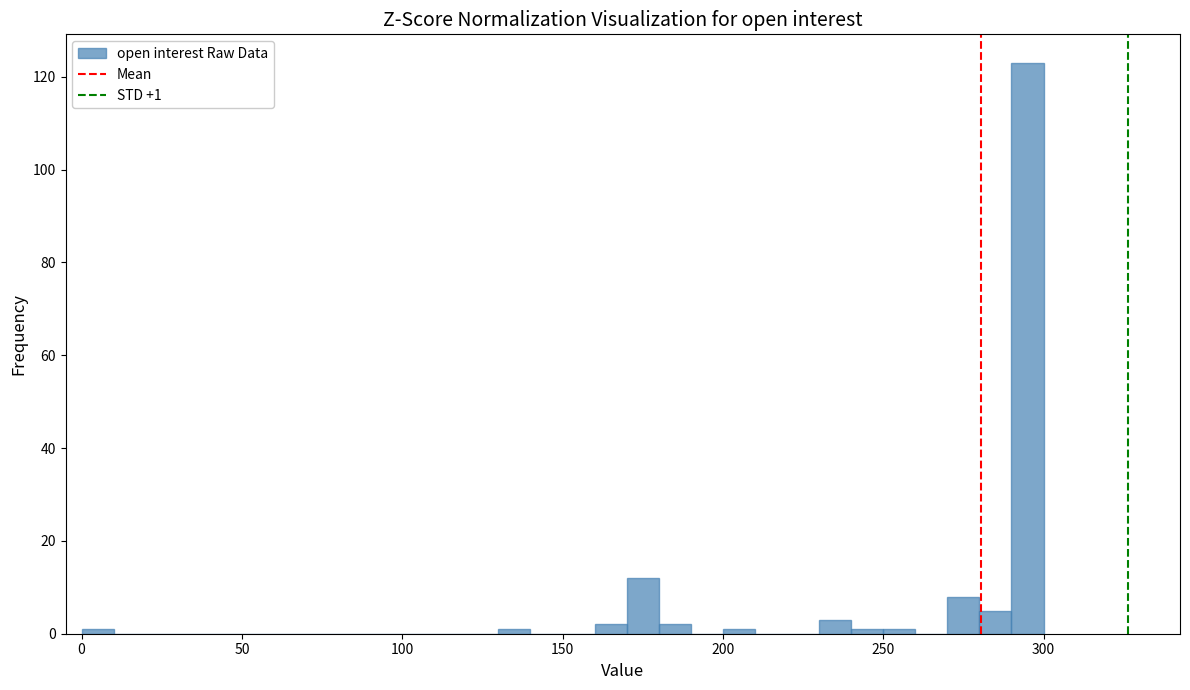

Around what value on the x-axis is the tallest bar? Give the approximate position of its centre, as read against the axis.

295